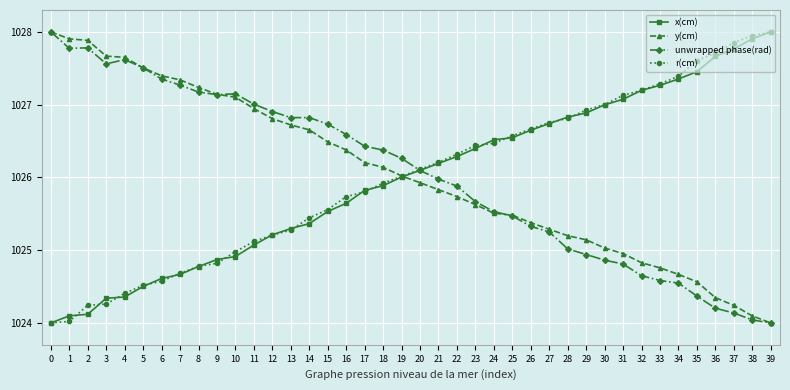

How many values in the y(cm) series are below 1026?

20